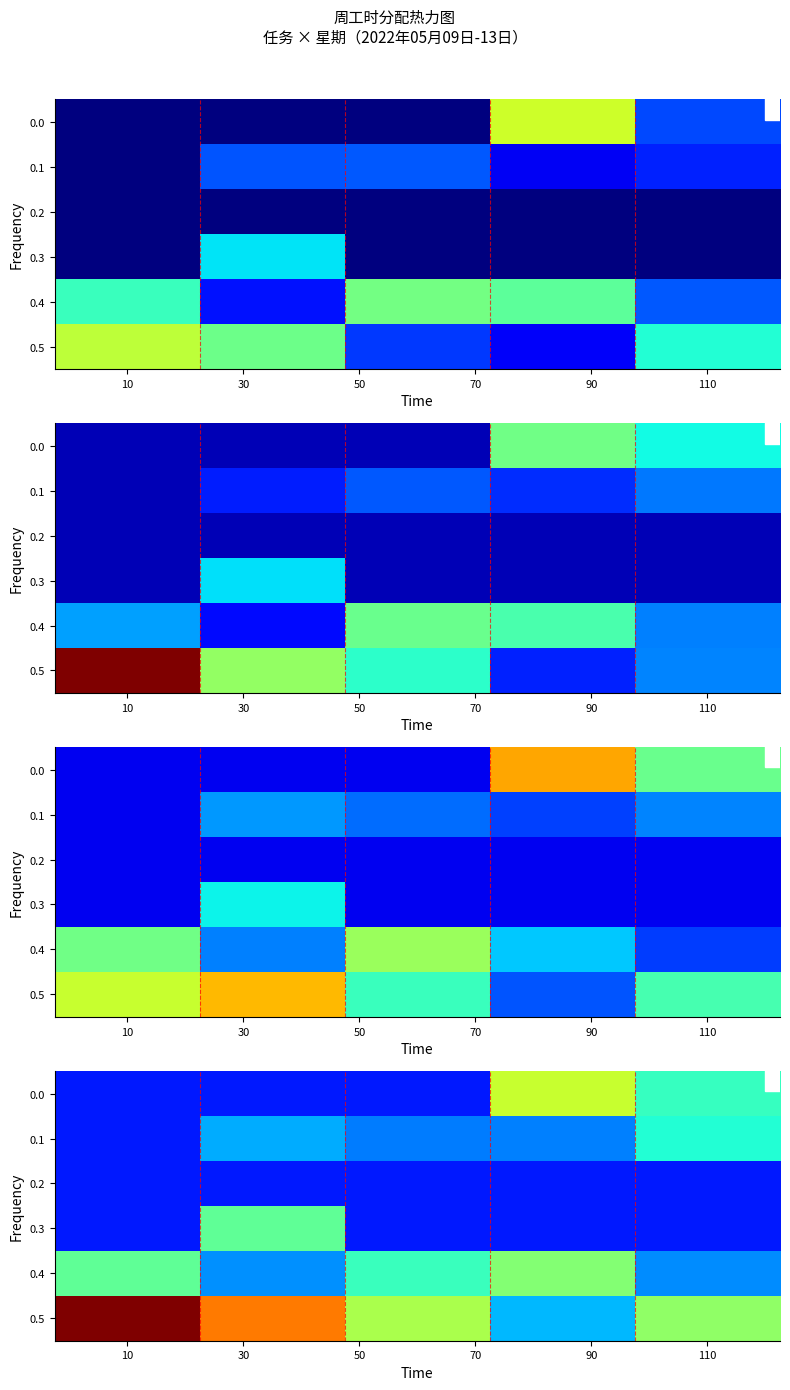

What is the maximum value shown in the chart?

7.7